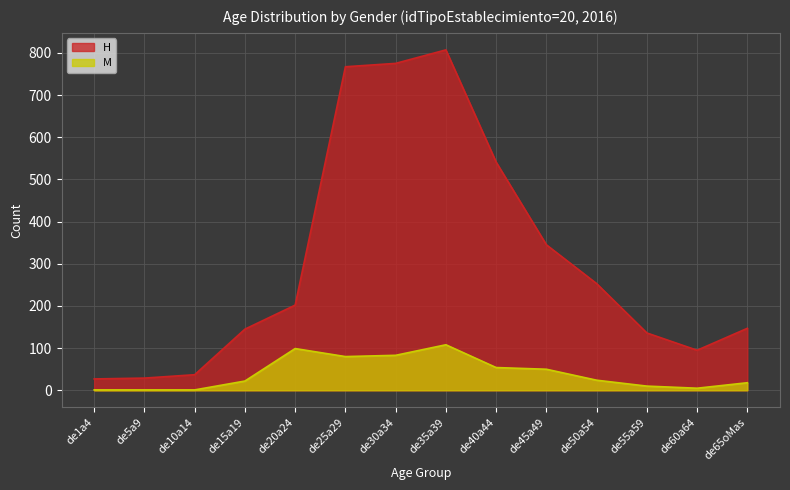

The M series shows 147 at de30a34. True or false?

False